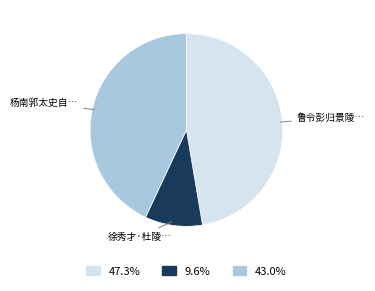

Is there any slice that represents more than half of the pie?

No